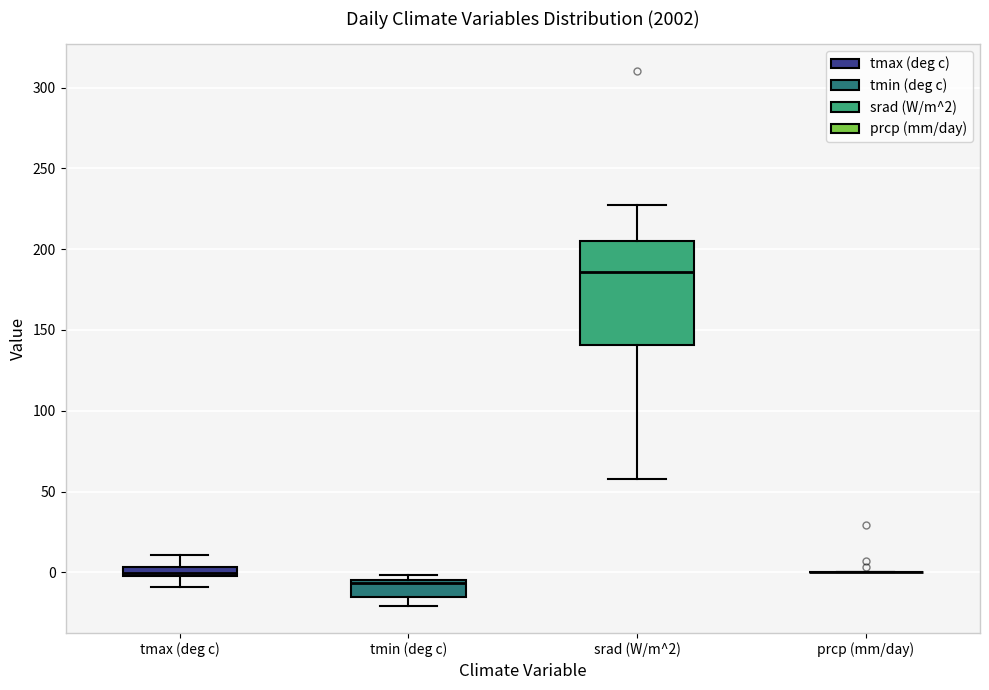

Where is the lower edge of the box for srad (W/m^2) on the y-axis? The values are not printed on the chart, so give them approximately, as read against the axis.

140